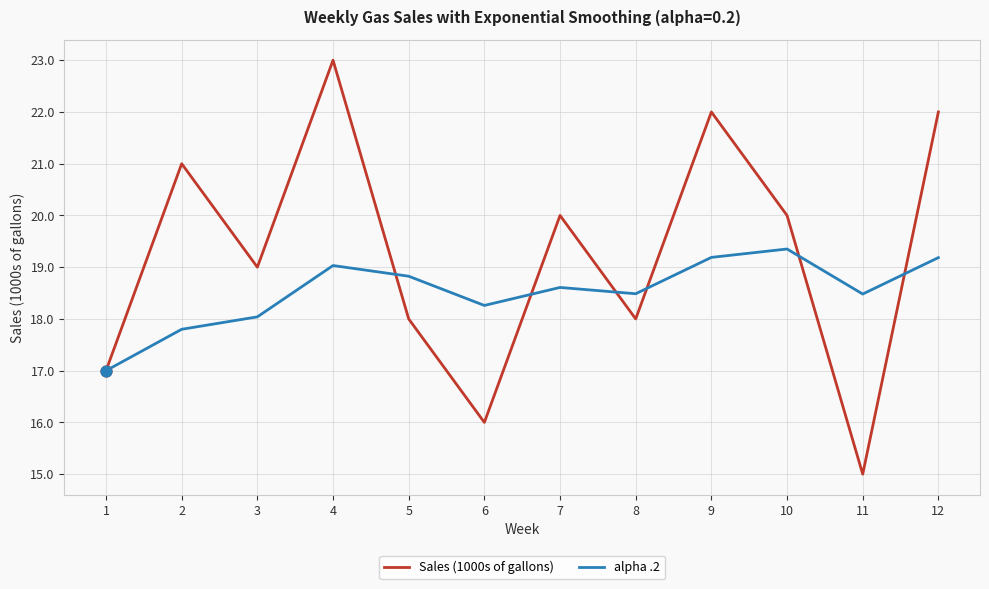

At how many categories does at least one series exceed 16?

12